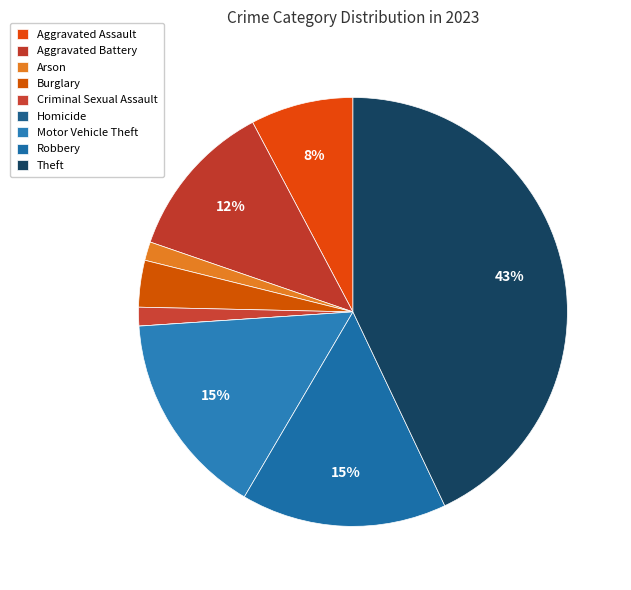

Count the number of slices in the pie.

9